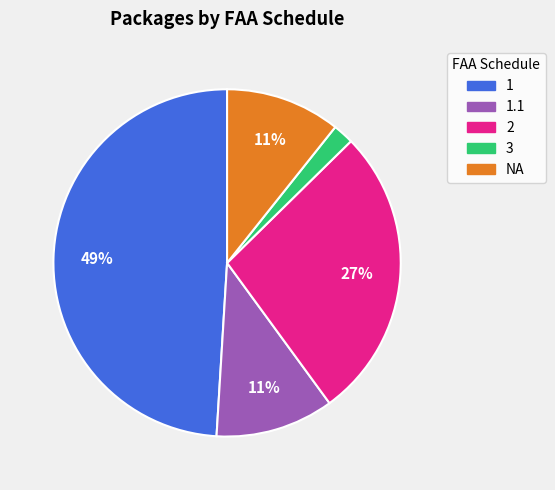

What percentage is the 3 slice, to the nearest percent?

2%